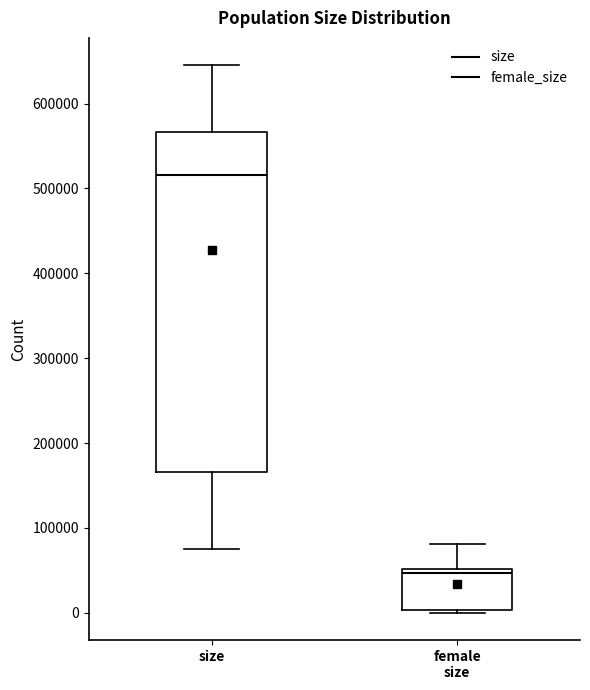

Where does the upper whisker of the box for female size end on the y-axis? The values are not printed on the chart, so give them approximately, as read against the axis.

80000